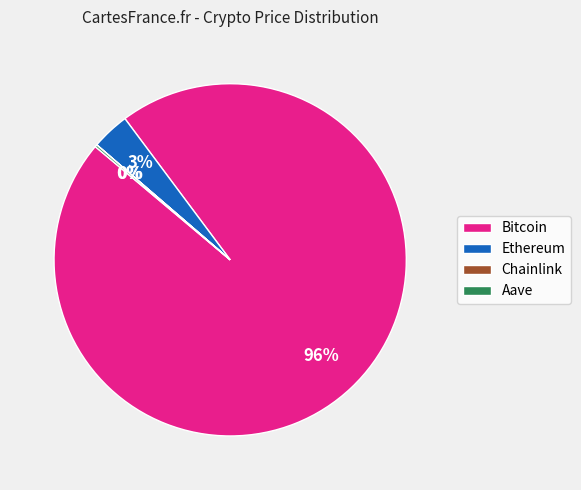

To the nearest percent, what is the average slice percentage?

25%